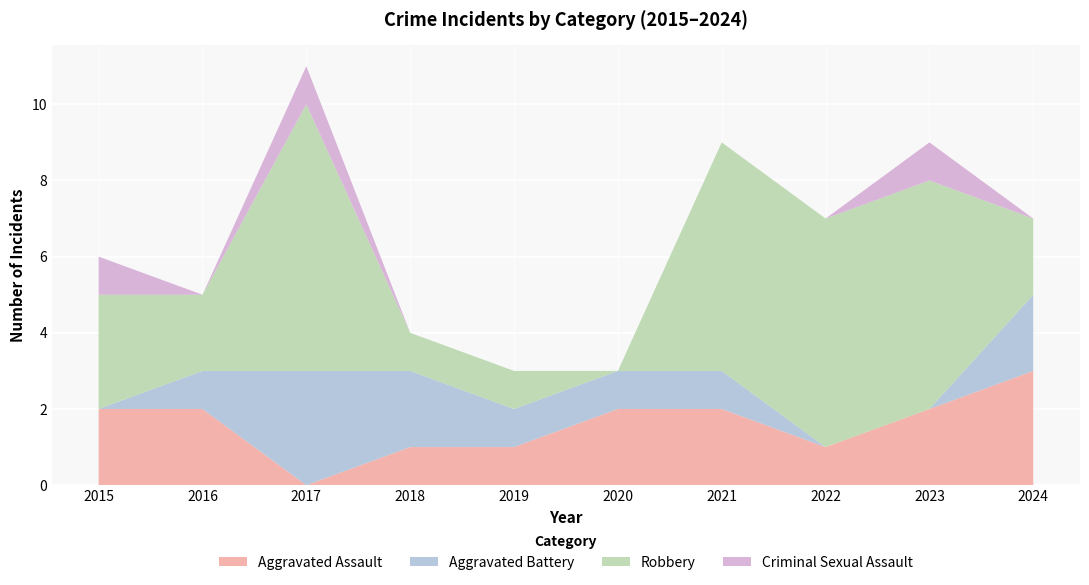

Reading left to right, extract all data points from this chart.

Aggravated Assault: 2	2	0	1	1	2	2	1	2	3
Aggravated Battery: 0	1	3	2	1	1	1	0	0	2
Robbery: 3	2	7	1	1	0	6	6	6	2
Criminal Sexual Assault: 1	0	1	0	0	0	0	0	1	0